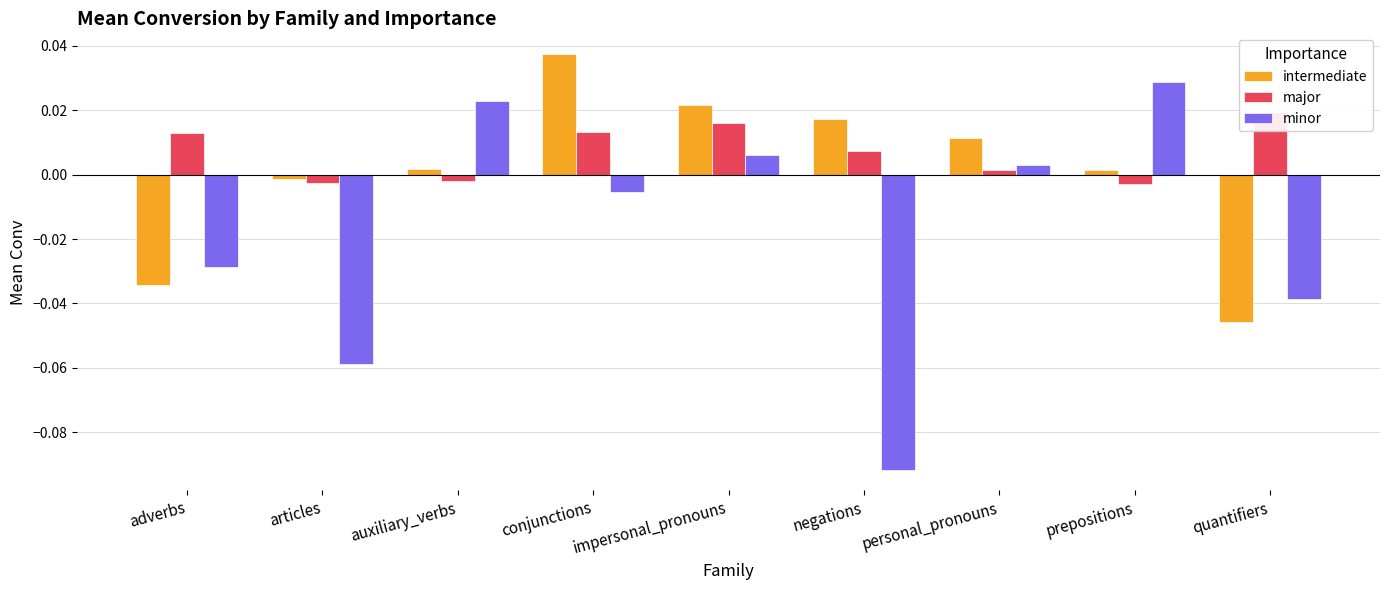

Which has a higher value, auxiliary_verbs or articles?

auxiliary_verbs